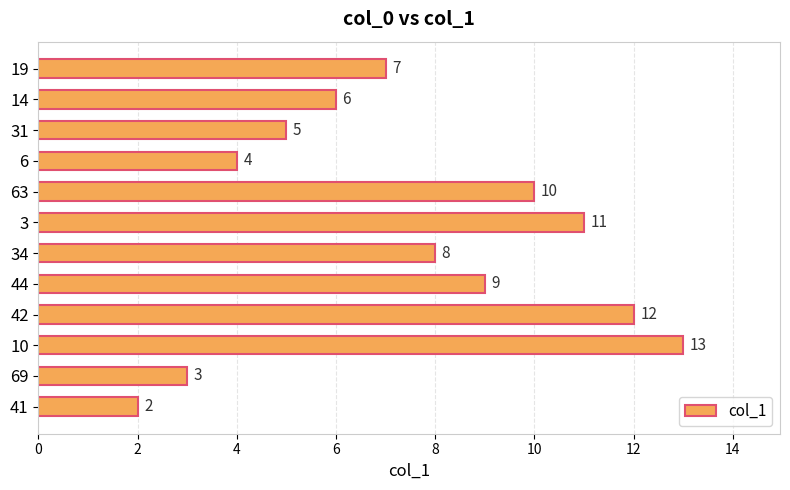

Count the number of categories in the chart.

12